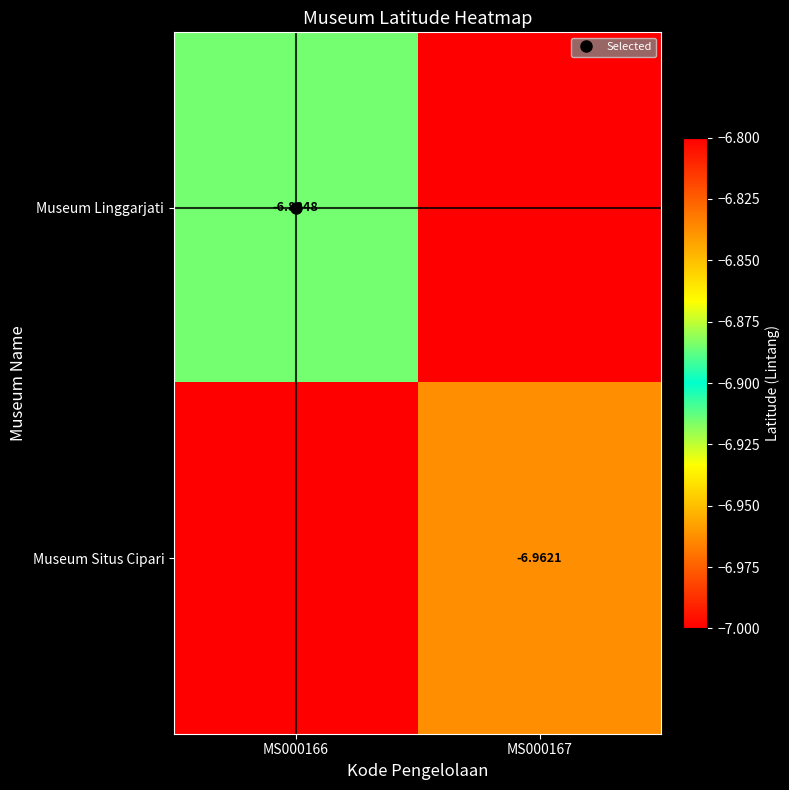

At which label is Museum Situs Cipari closest to -3?

MS000166